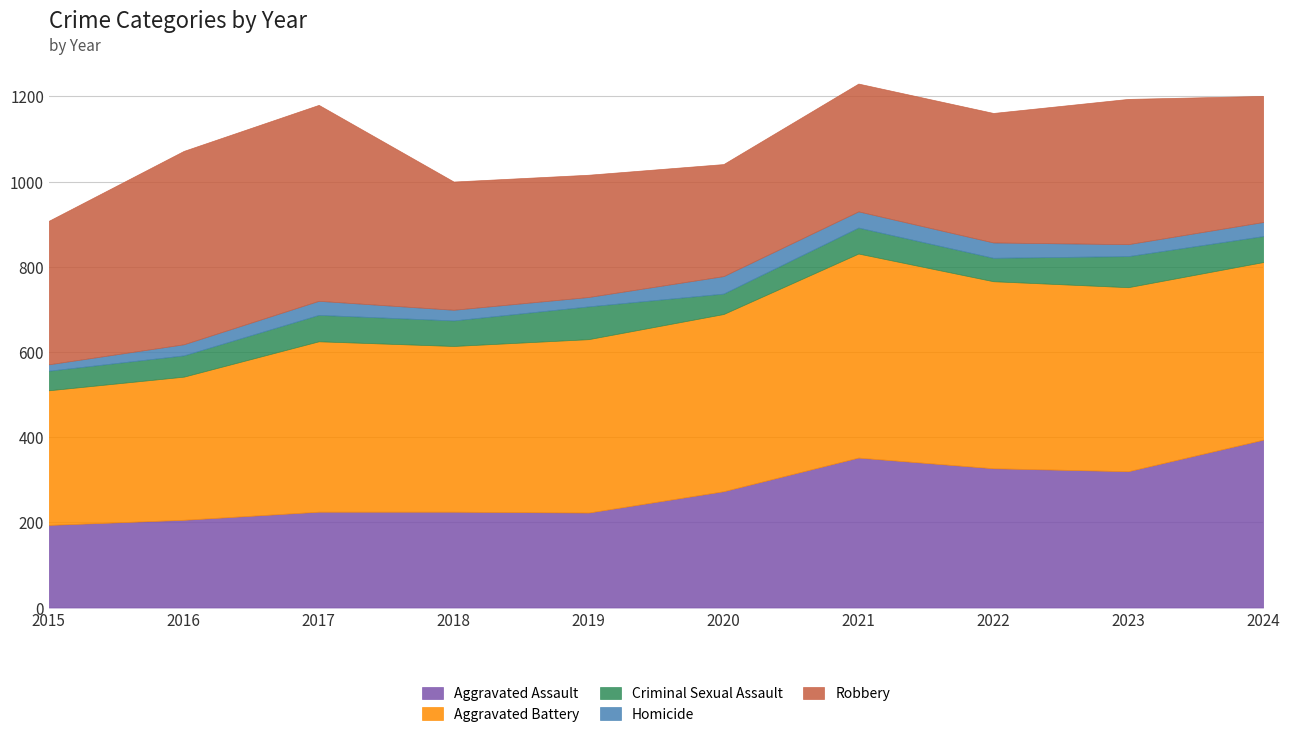

Is the value of Aggravated Battery at 2018 greater than the value of Homicide at 2022?

Yes